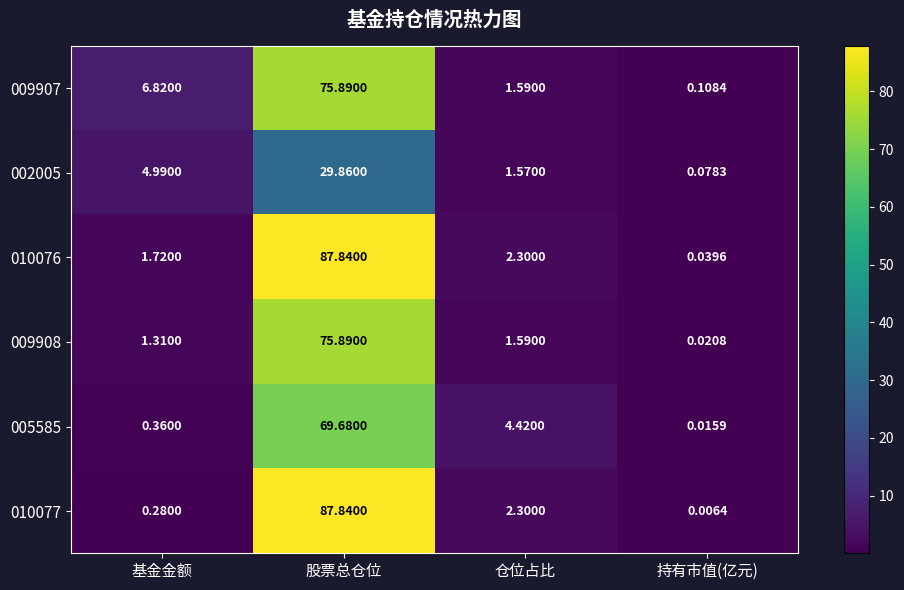

Which series has the widest spread of values?

010077